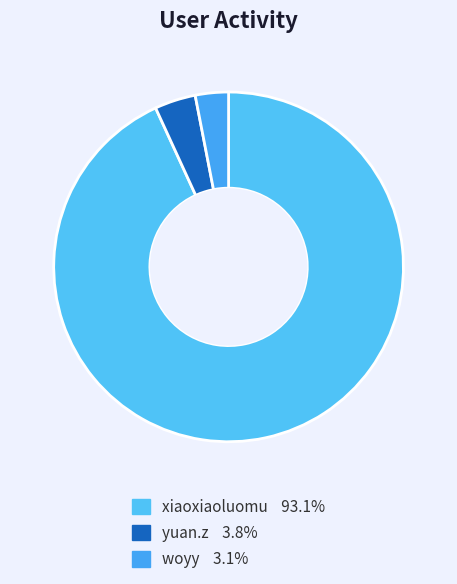

Count the number of slices in the pie.

3